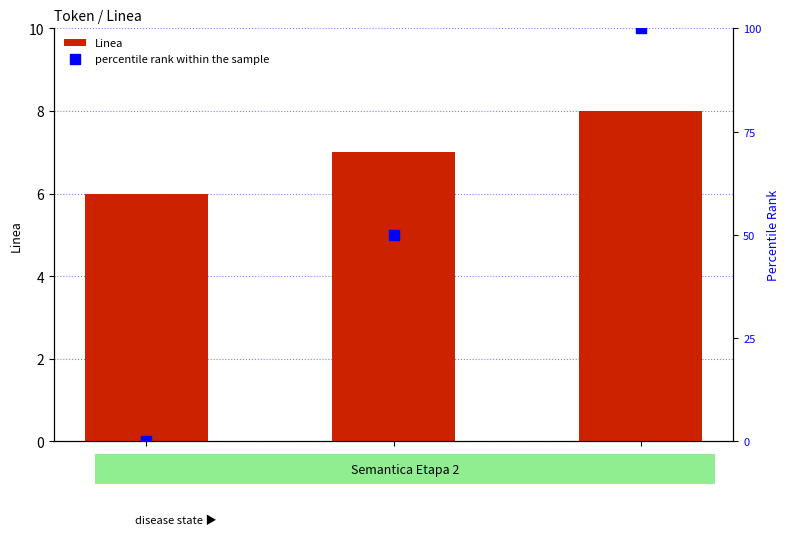

Is the value of percentile rank within the sample at 1011 greater than the value of Linea at 1011?

Yes